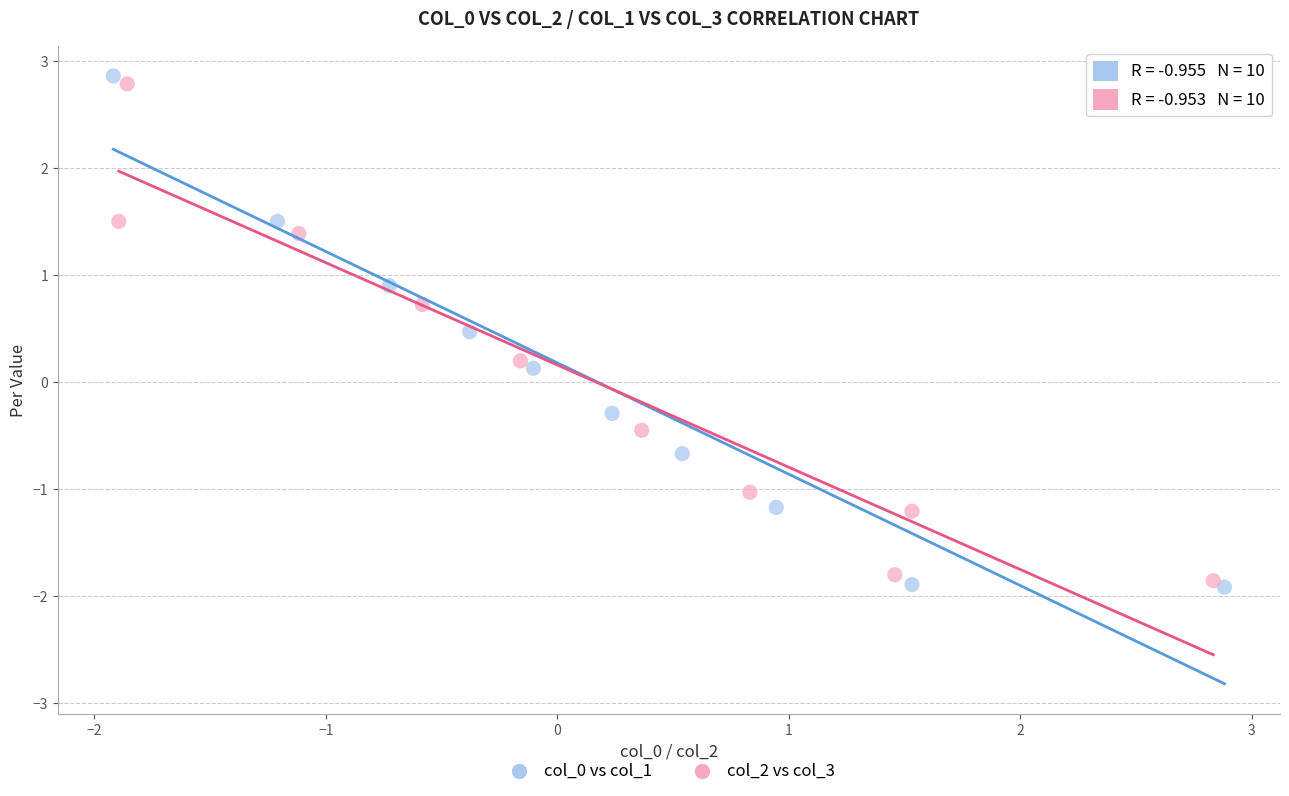

What are all the series names shown in the legend?

col_0 vs col_1, col_2 vs col_3